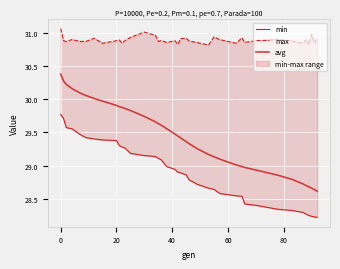

Reading left to right, list all the values displayed in this chart.

min: 29.8	29.7	29.6	29.6	29.5	29.4	29.4	29.4	29.4	29.3	29.3	29.3	29.2	29.2	29.1	29.1	29.1	29.0	28.9	28.9	28.9	28.9	28.8	28.7	28.7	28.6	28.6	28.5	28.5	28.4	28.4	28.3	28.3	28.3	28.3	28.3	28.2	28.2	28.2
max: 31.1	30.9	30.9	30.9	30.9	30.9	30.9	30.8	30.9	30.9	30.8	30.9	30.9	31.0	31.0	30.9	30.9	30.9	30.9	30.8	30.9	30.9	30.9	30.8	30.8	30.9	30.9	30.8	30.9	30.9	30.9	30.9	30.9	30.8	30.9	30.8	31.0	30.8	30.9
avg: 30.4	30.3	30.2	30.2	30.1	30.1	30.0	30.0	29.9	29.9	29.9	29.9	29.8	29.7	29.7	29.6	29.6	29.6	29.5	29.4	29.4	29.4	29.3	29.3	29.2	29.1	29.1	29.0	29.0	29.0	28.9	28.9	28.8	28.7	28.7	28.7	28.7	28.6	28.6